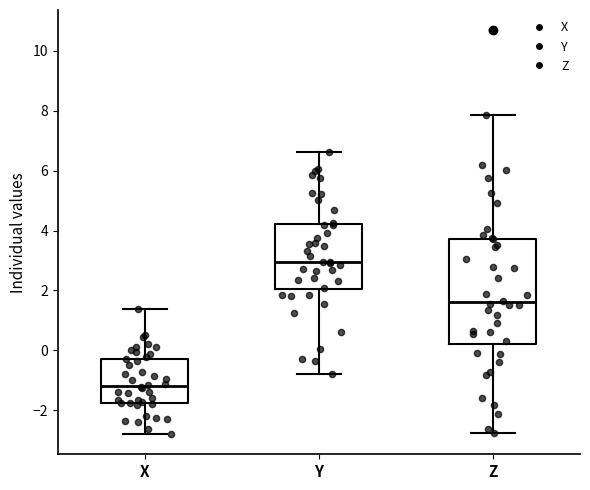

Where does the median line of the box for Z sit on the y-axis? The values are not printed on the chart, so give them approximately, as read against the axis.

1.6